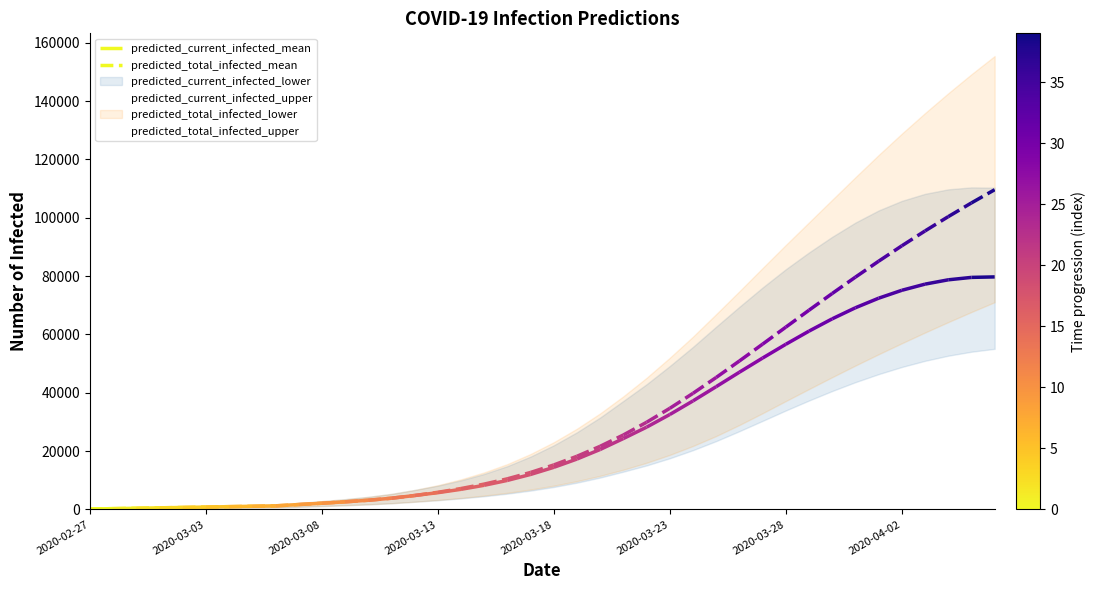

Reading left to right, extract all data points from this chart.

predicted_current_infected_upper: 73	146	219	292	365	438	511	584	657	906	1154	1422	1731	2118	2627	3156	3787	4528	5404	6454	7700	9186	10932	12957	15089	17548	20333	23438	26838	30369	33934	37348	40610	43645	46397	48846	50961	52713	54081	55067
predicted_total_infected_upper: 73	146	219	292	365	438	511	584	657	906	1154	1422	1731	2118	2627	3229	3933	4747	5696	6820	8138	9698	11516	13615	15996	18702	21755	25169	28957	32996	37163	41282	45357	49342	53217	56984	60659	64230	67696	71063